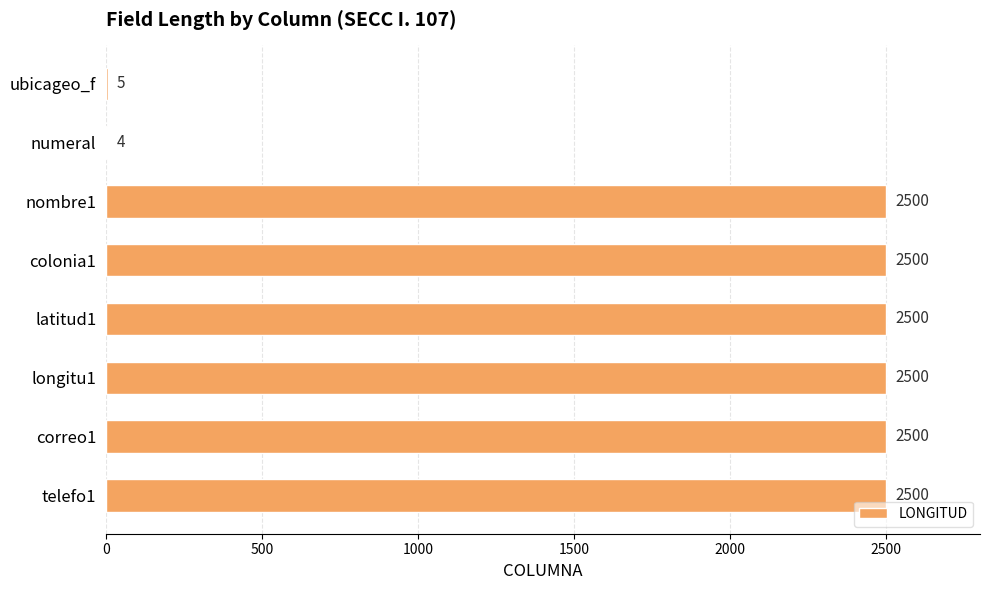

Is it true that the value at ubicageo_f is 5?

True